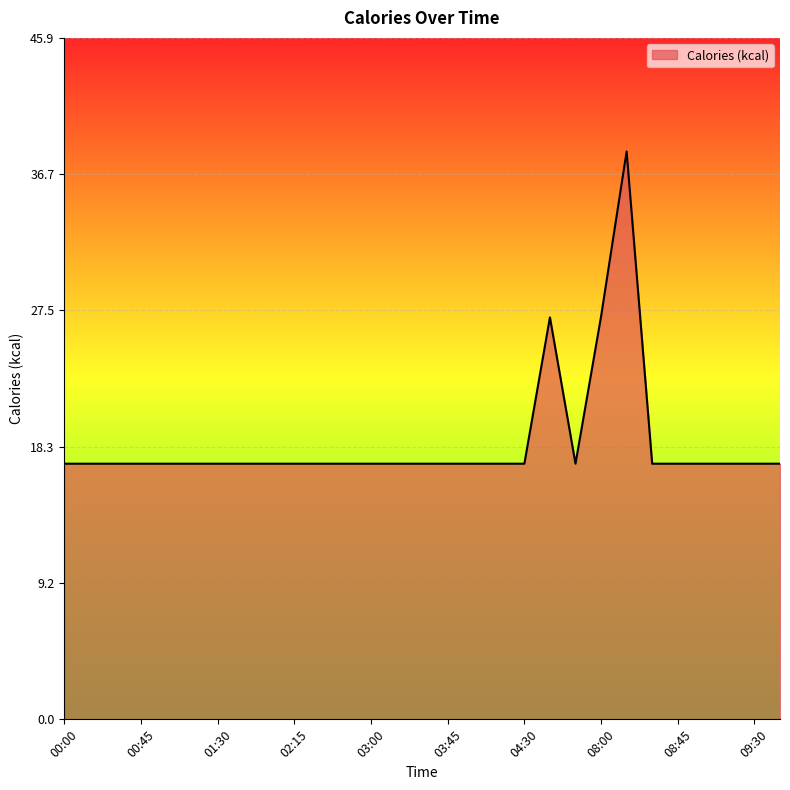

What is the difference between the maximum and minimum values?

21.0